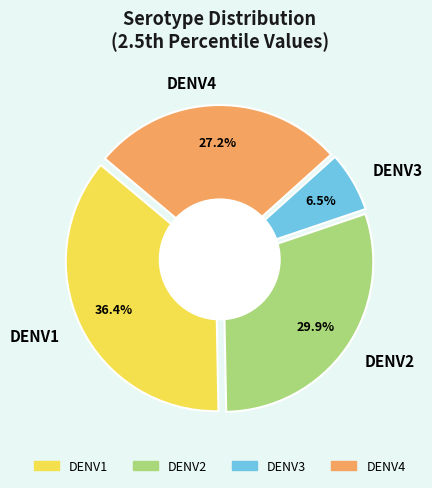

To the nearest percent, what percentage of the pie is DENV2?

30%